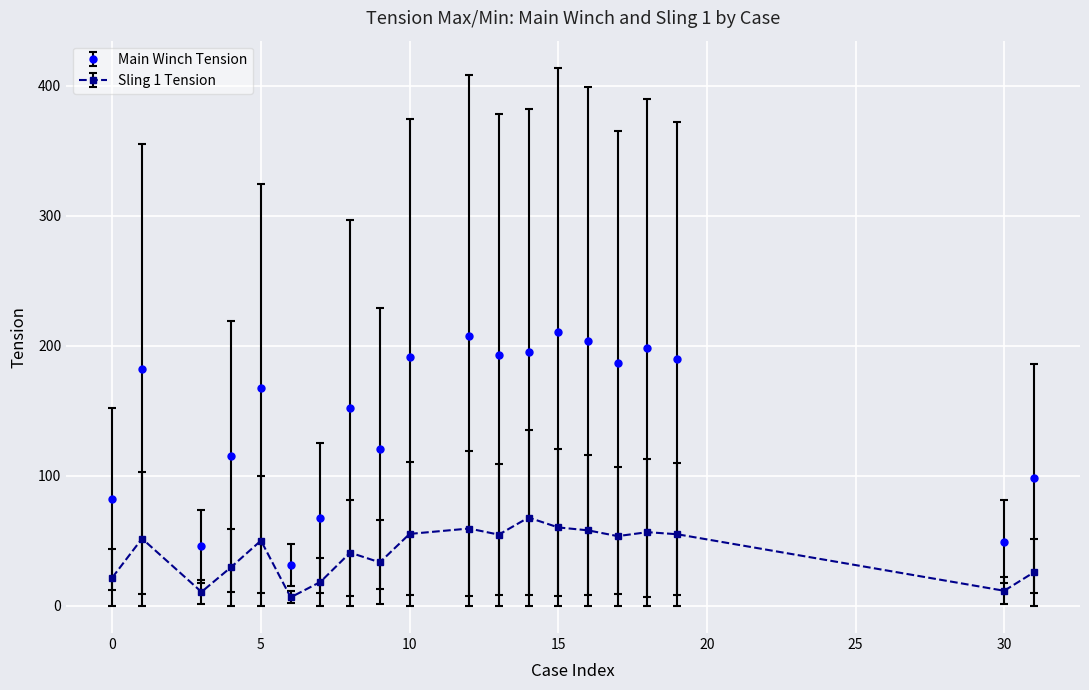

Rank the series by their maximum value, from lowest to highest.

Sling 1 Tension, Main Winch Tension